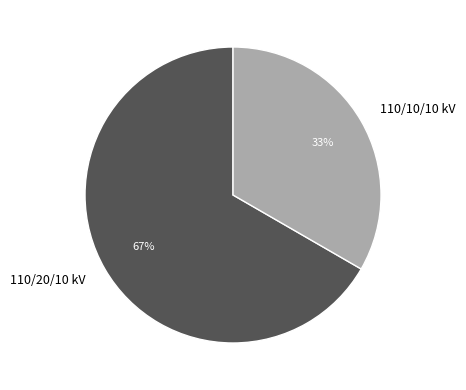

To the nearest percent, what is the average slice percentage?

50%